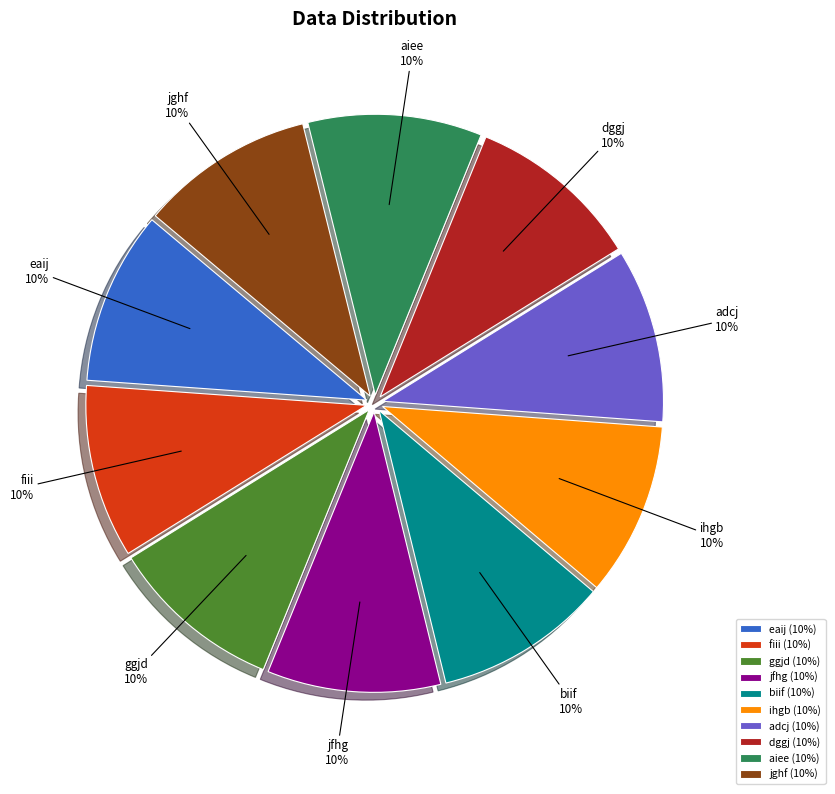

Is fiii the majority of the pie?

No